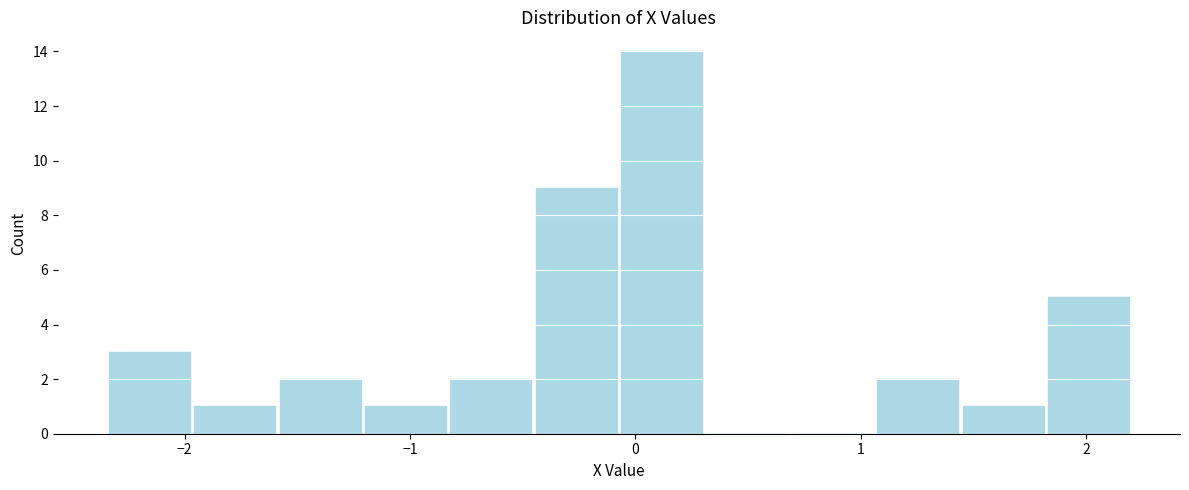

Around what value on the x-axis is the tallest bar? Give the approximate position of its centre, as read against the axis.

0.1